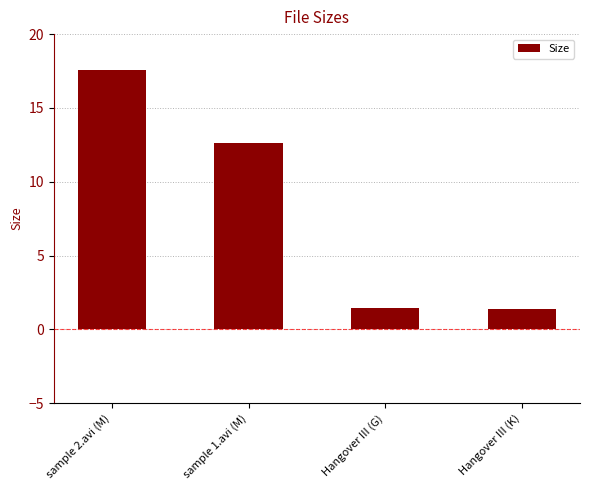

Between sample 1.avi (M) and Hangover III (K), which is larger?

sample 1.avi (M)